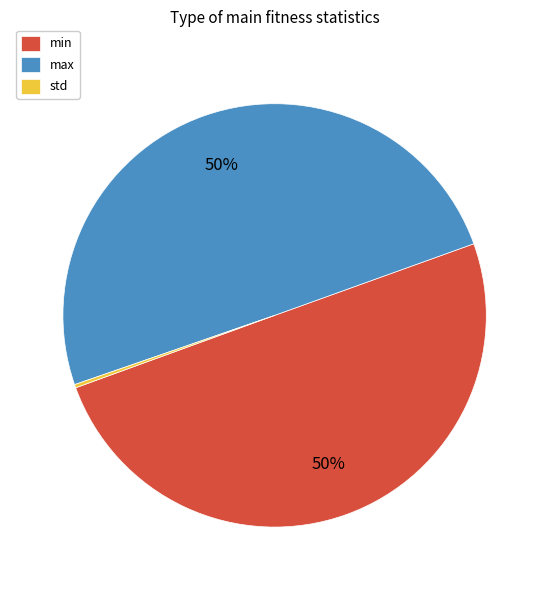

To the nearest percent, what portion does min represent?

50%